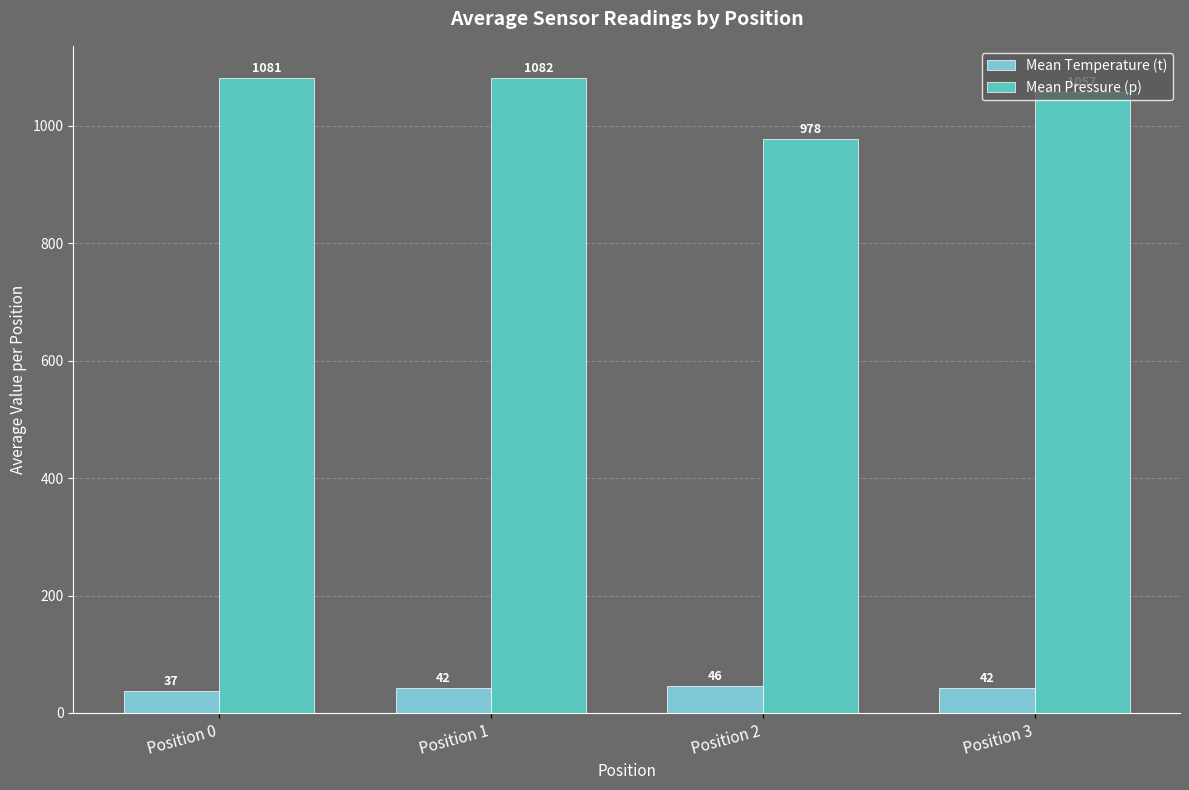

How many groups of bars are there?

4